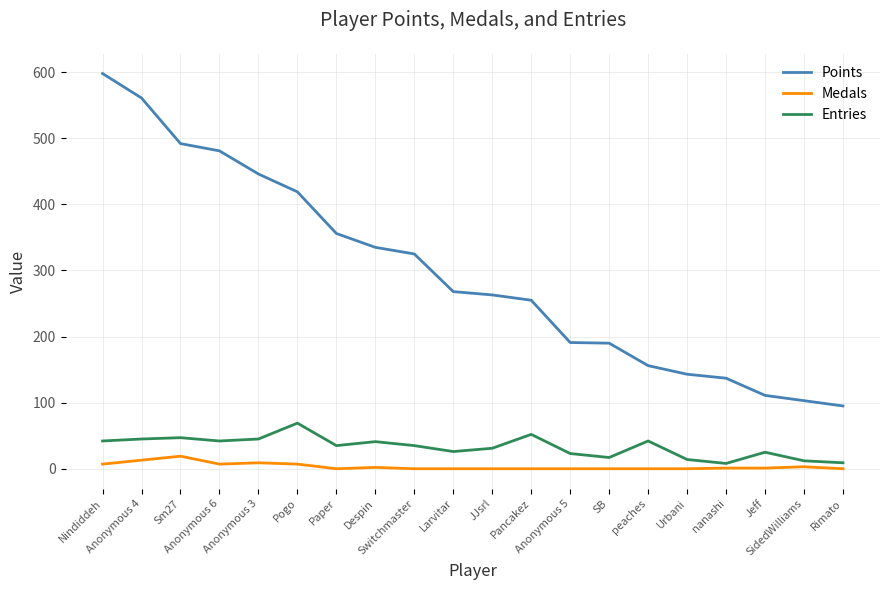

What are all the series names shown in the legend?

Points, Medals, Entries